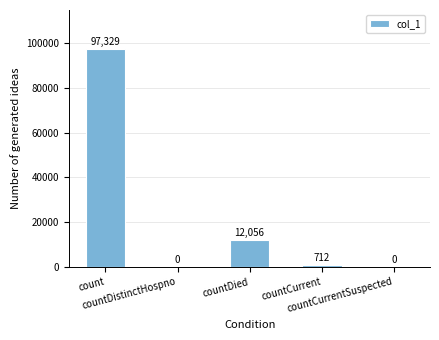

At which category does the chart reach its peak across all series?

count